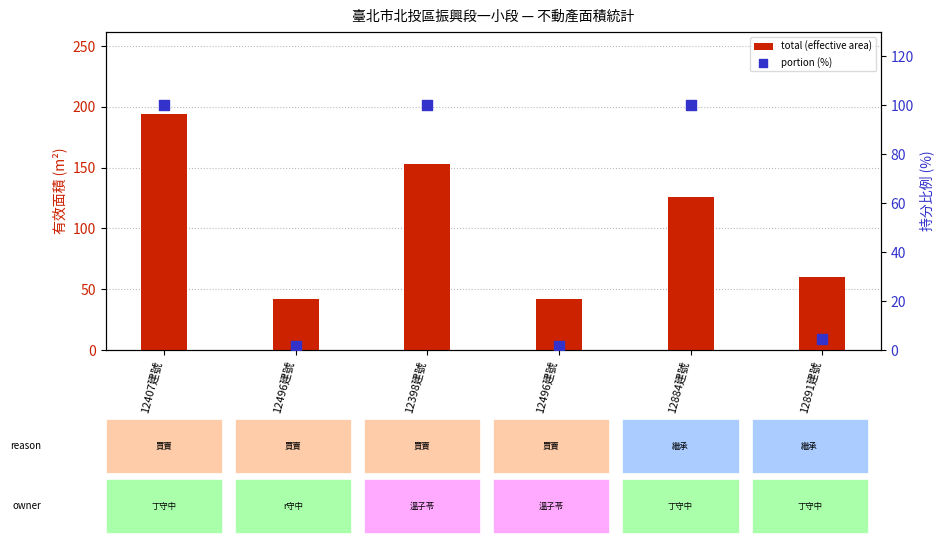

What are all the series names shown in the legend?

total (effective area), portion (%)